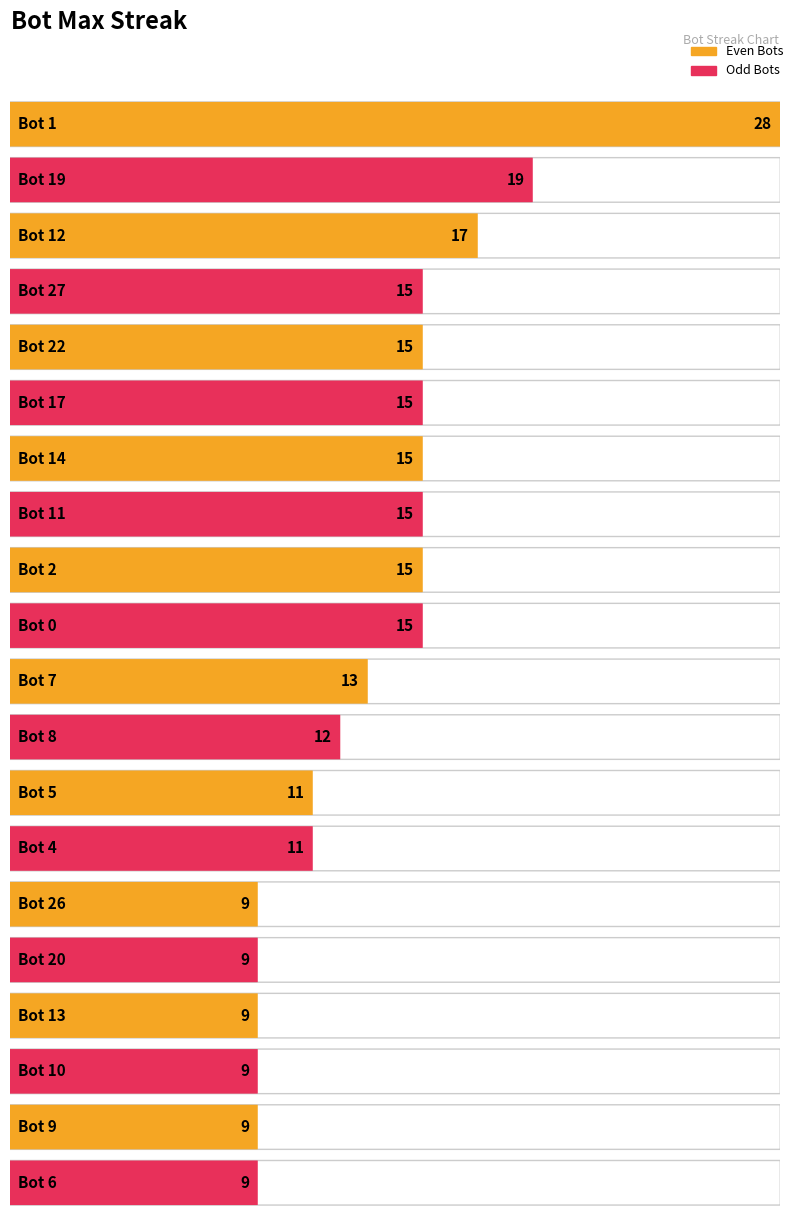

What is the ratio of the value at 27 to the value at 14?

1.0